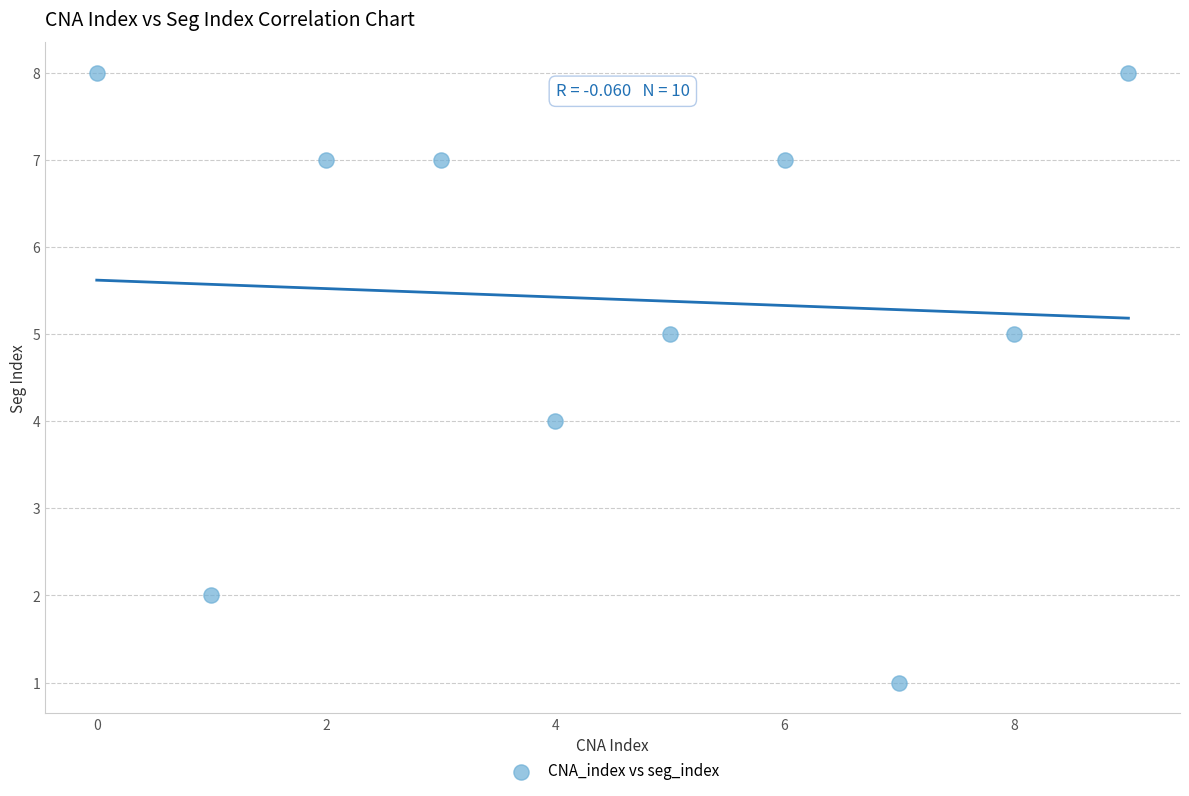

What is the average Y value?

5